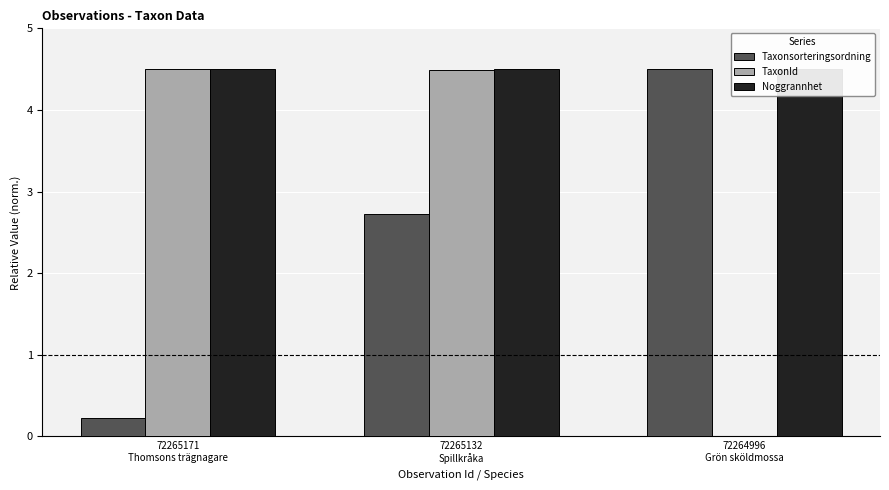

What are all the series names shown in the legend?

Taxonsorteringsordning, TaxonId, Noggrannhet